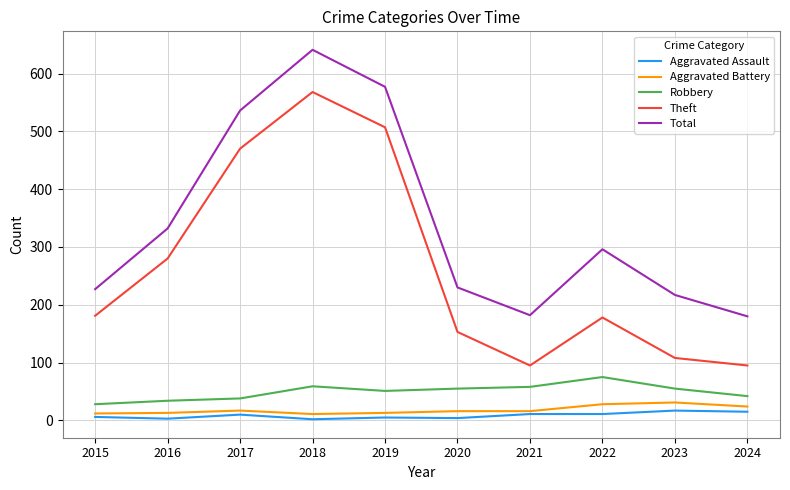

Which series has the widest spread of values?

Theft